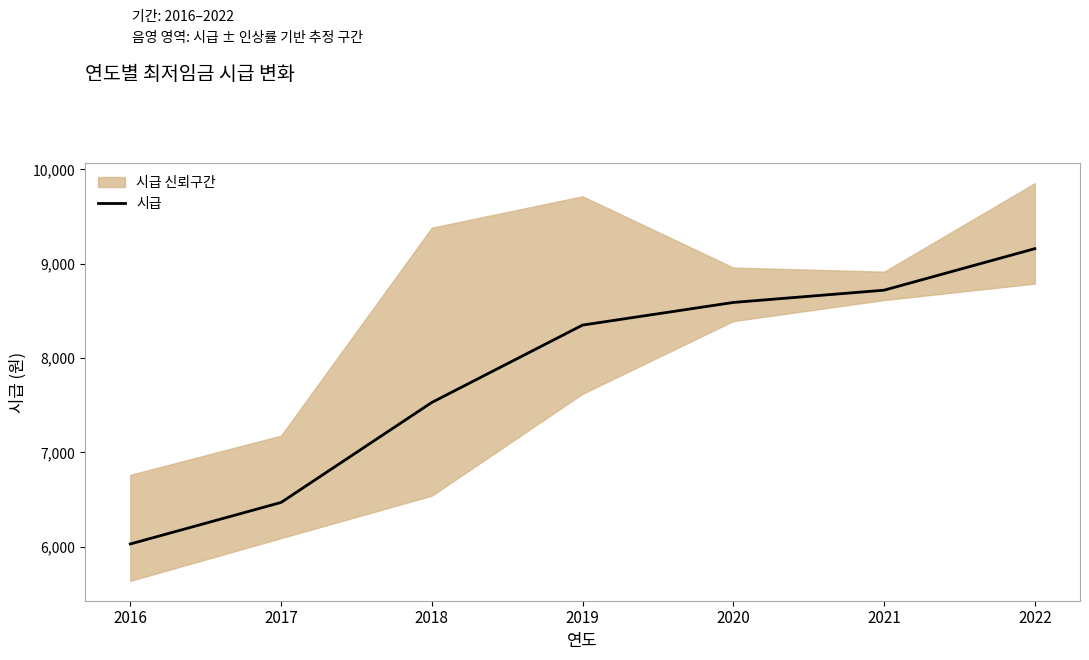

Which category has the highest value across all series?

2022